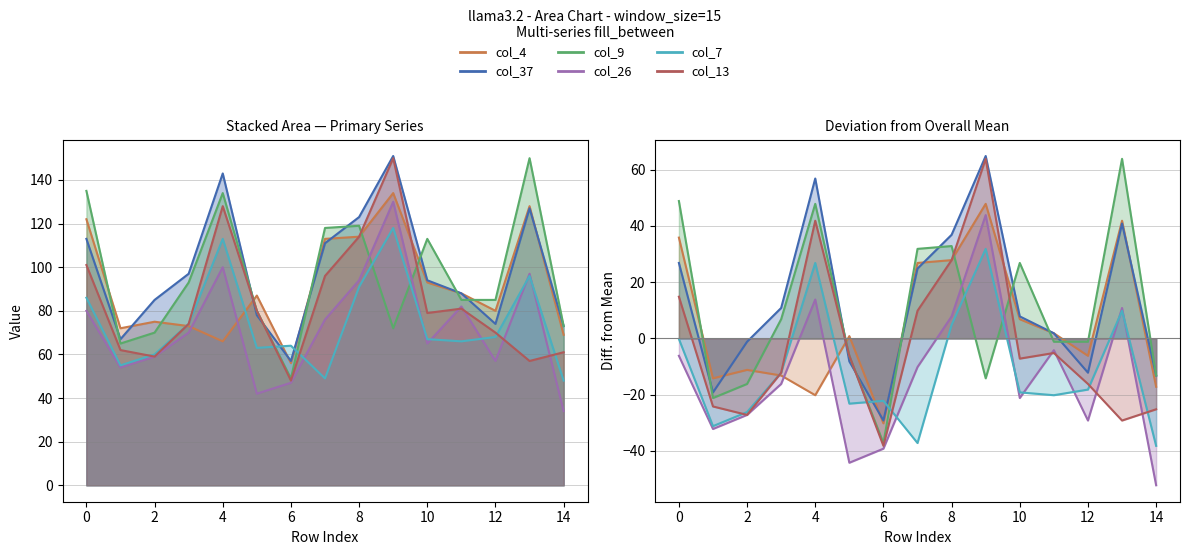

The value of col_26 at 0 is 118. True or false?

False